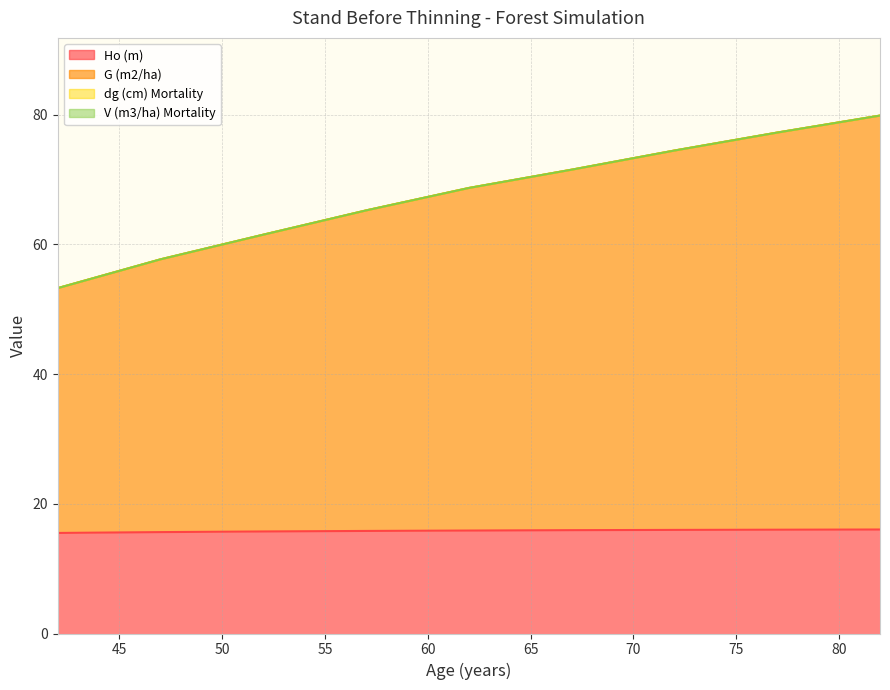

What is the minimum value shown in the chart?

15.5